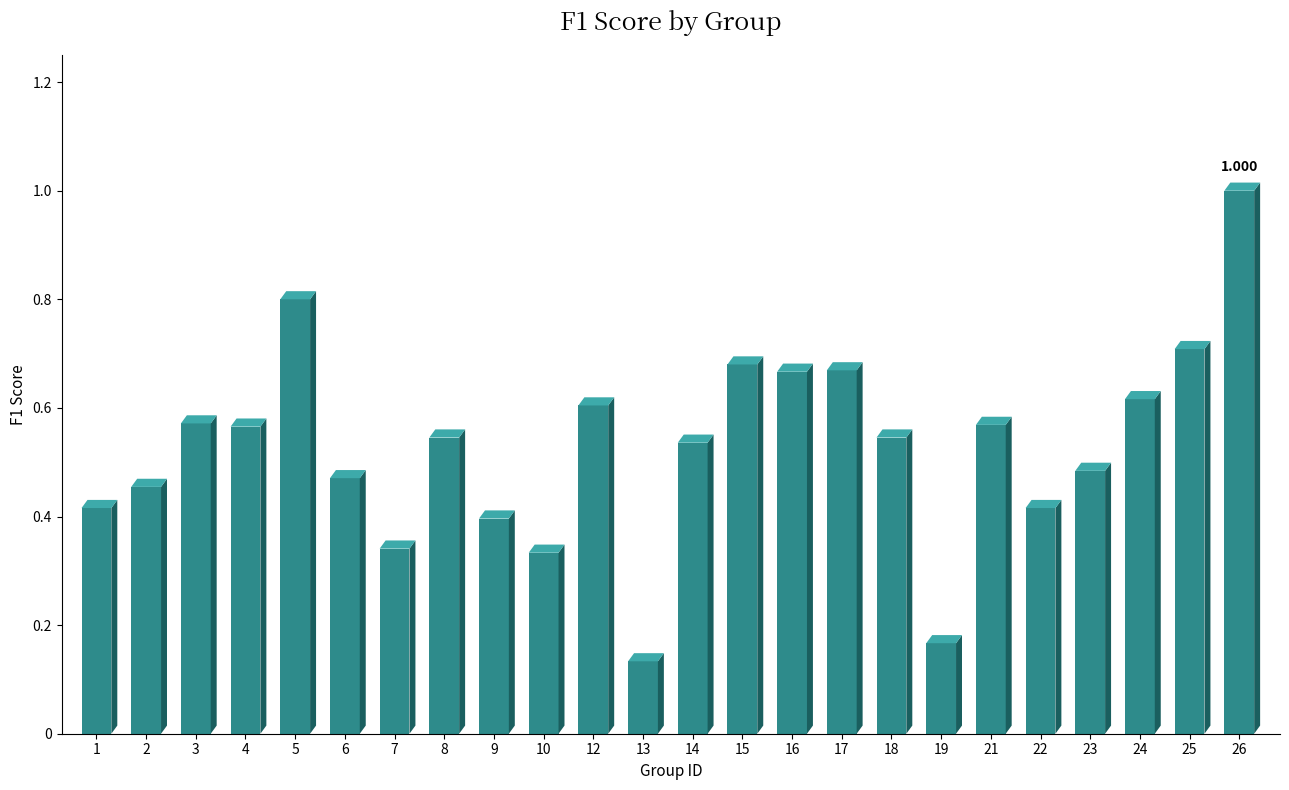

The chart shows a value of 0.8 at 5. True or false?

True